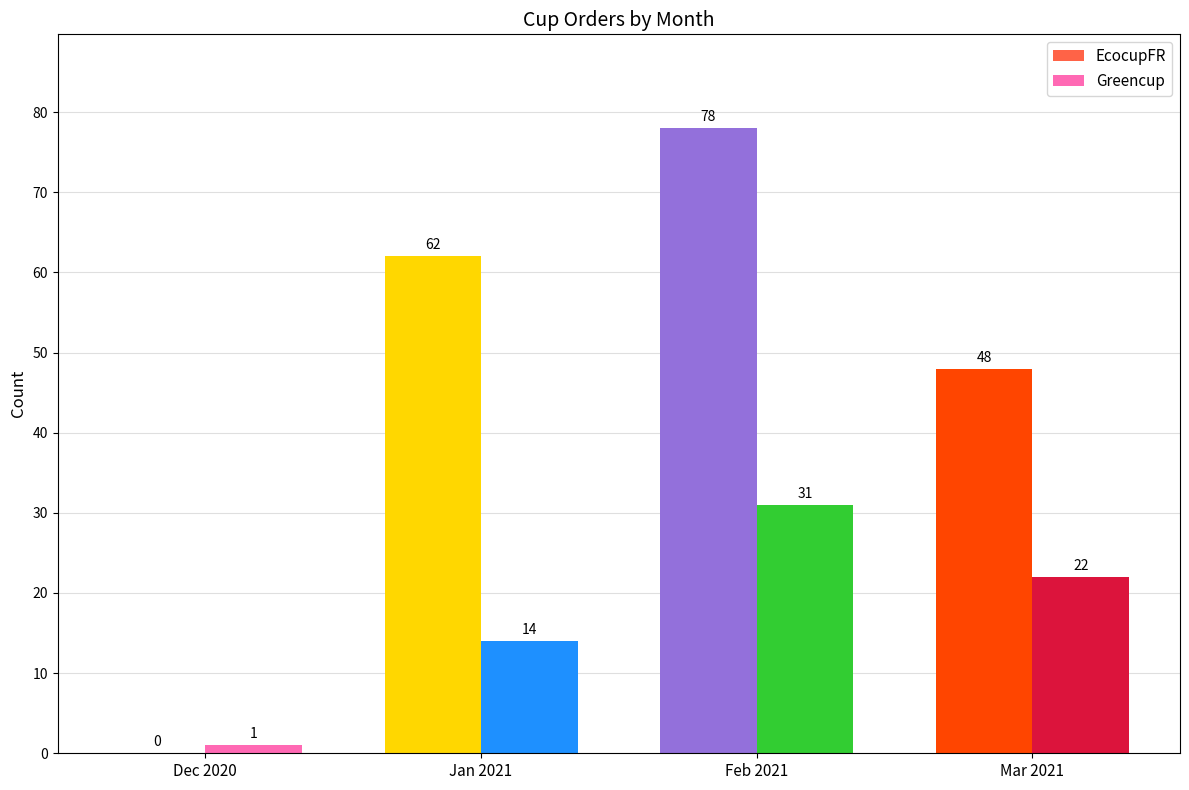

Reading left to right, what are all the values shown in this chart?

EcocupFR: 0	62	78	48
Greencup: 1	14	31	22